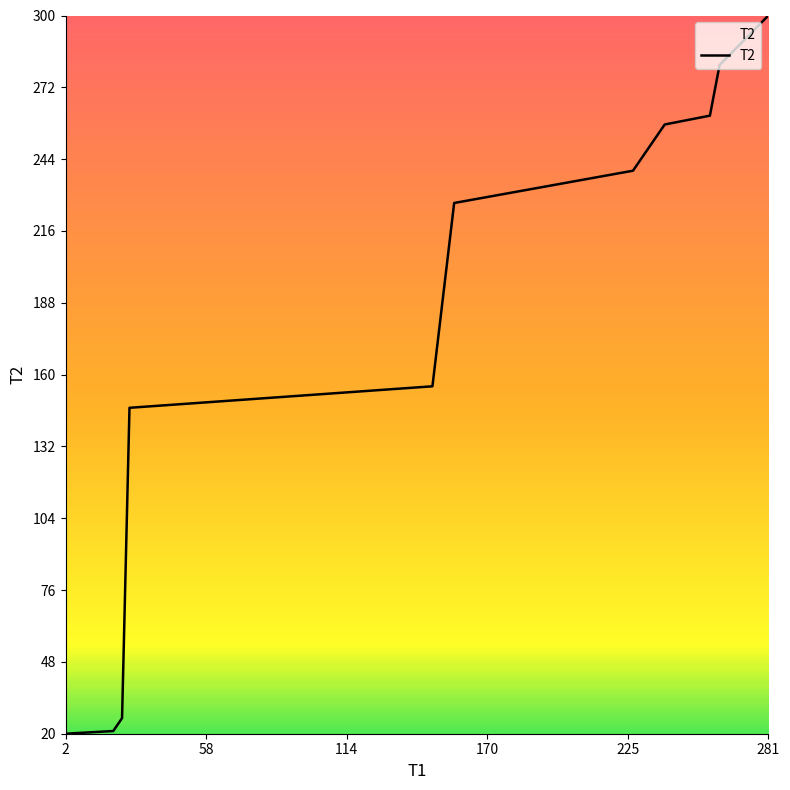

What is the maximum value shown in the chart?

300.0